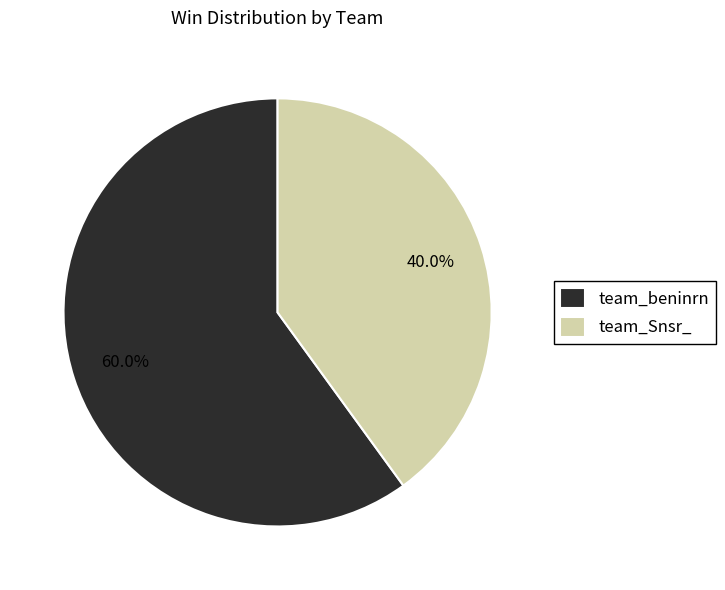

To the nearest percent, what is the difference between the largest and smallest slice percentages?

20%